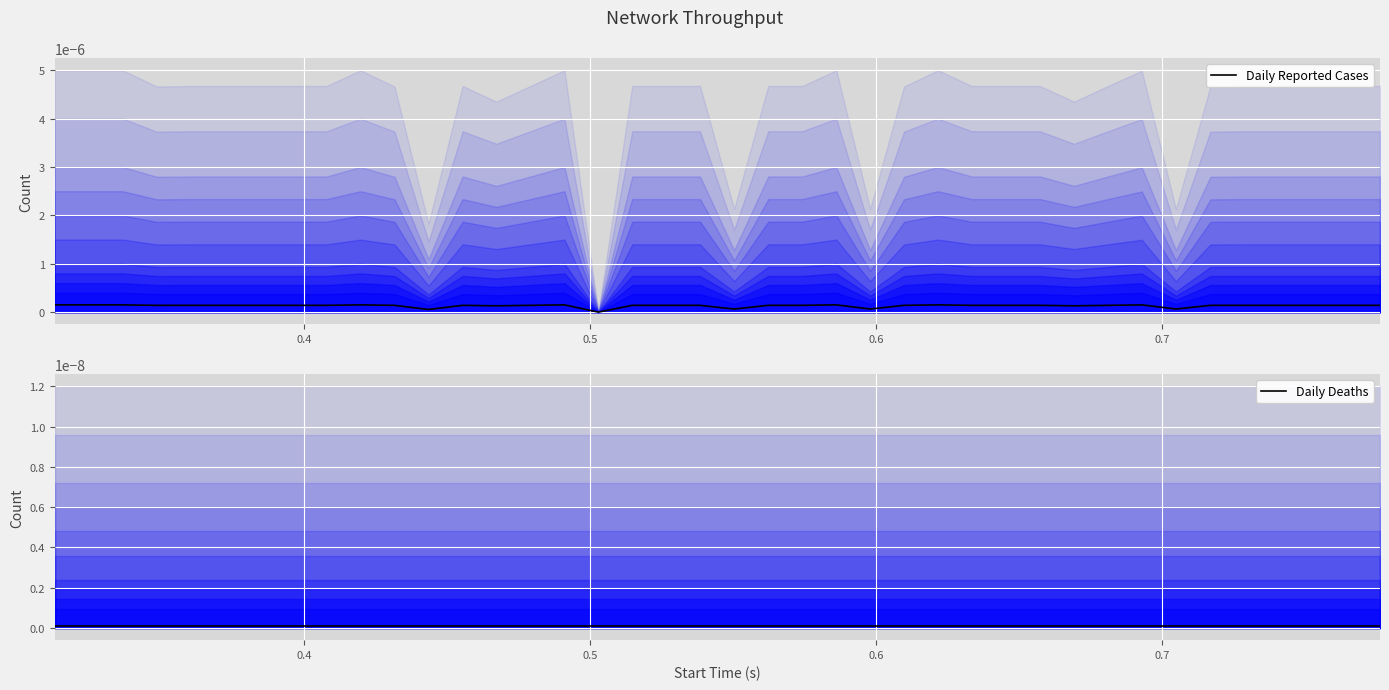

How many values in Daily Reported Cases are above zero?

39